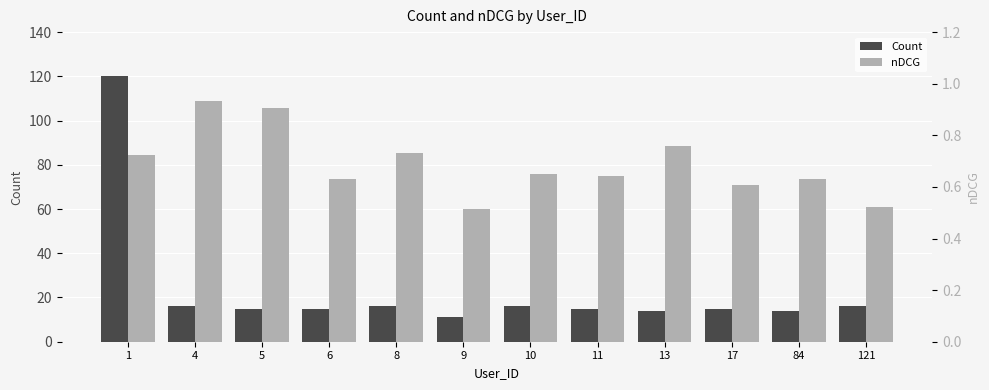

How many bars are there in total?

24